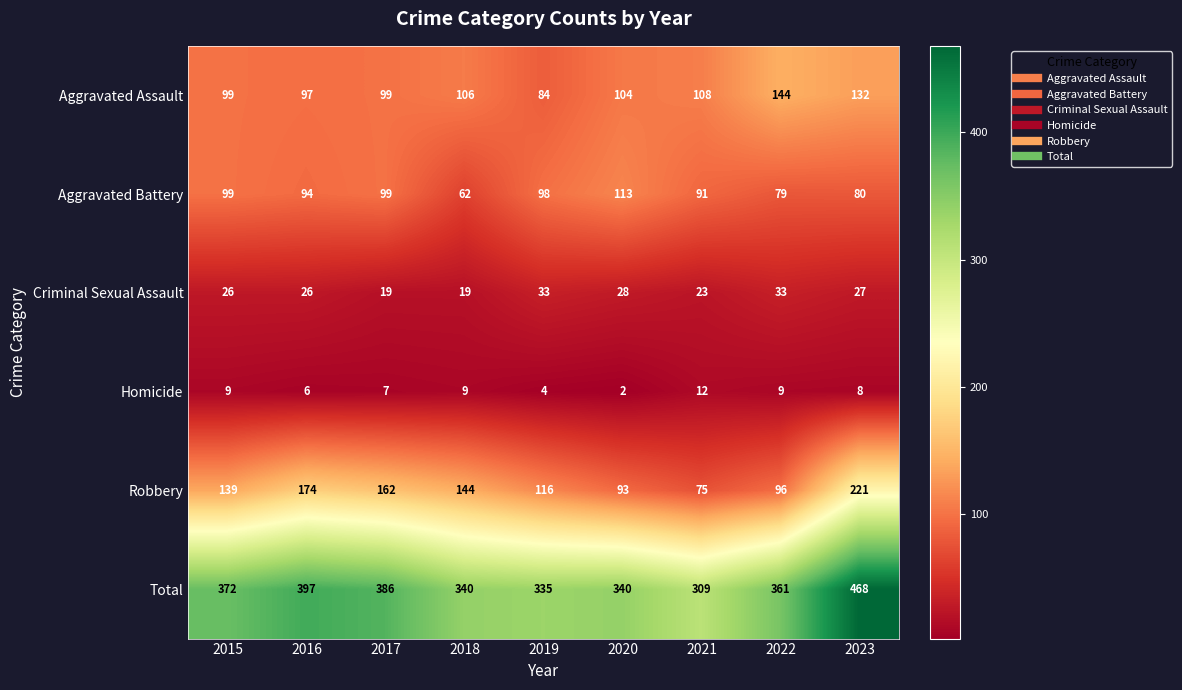

What is the sum of the Robbery values at 2018 and 2016?

318